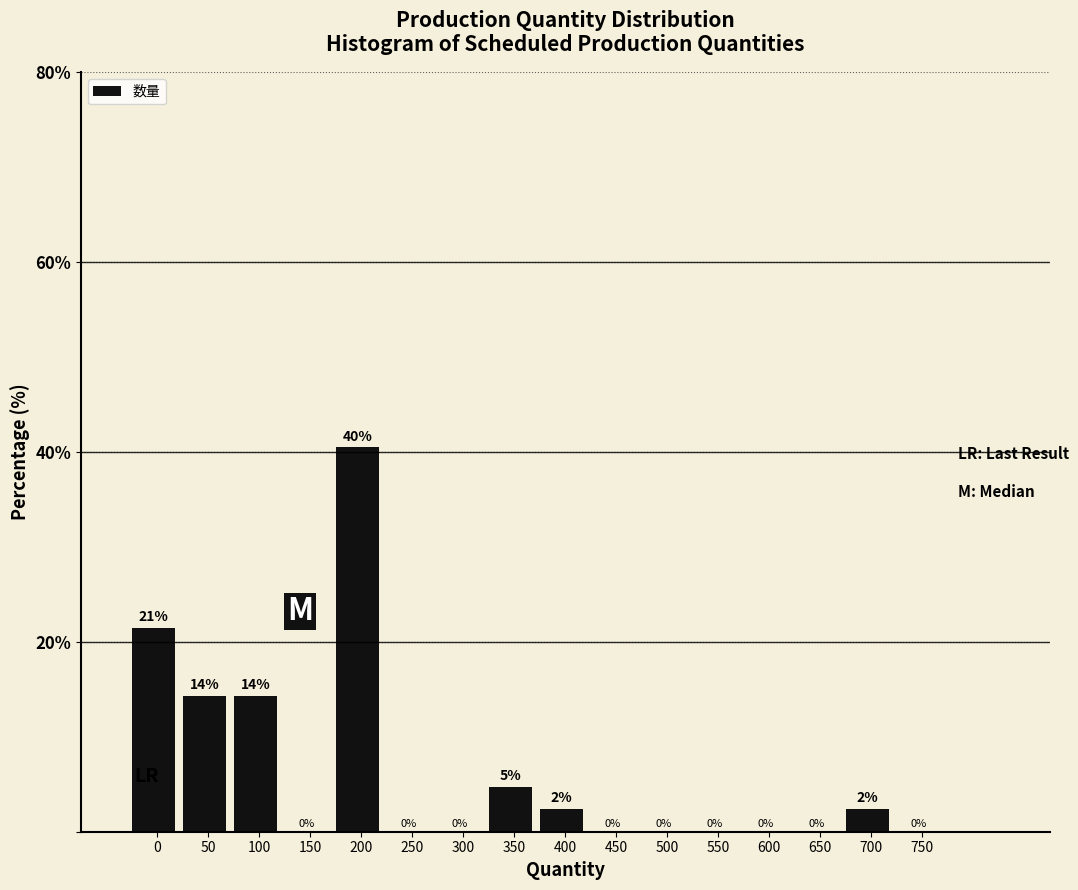

What is the maximum value shown in the chart?

40.5